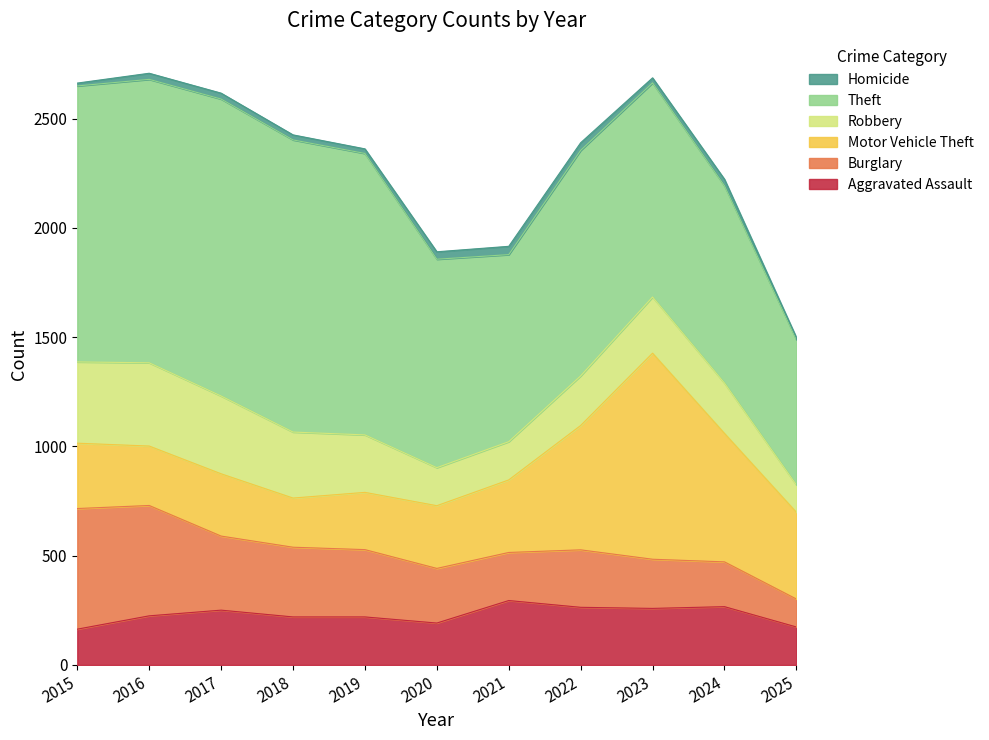

Is the value of Homicide at 2018 greater than the value of Motor Vehicle Theft at 2020?

No